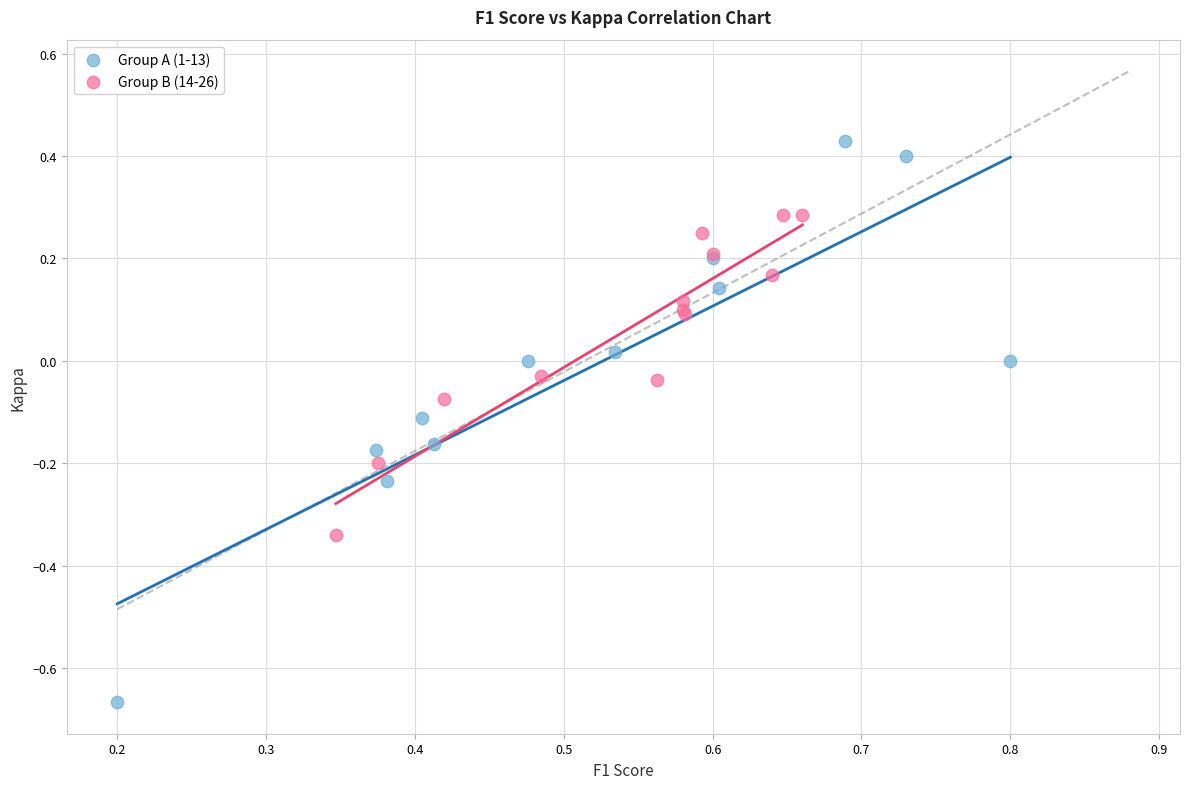

Which series reaches the minimum Y coordinate?

Group A (1-13)